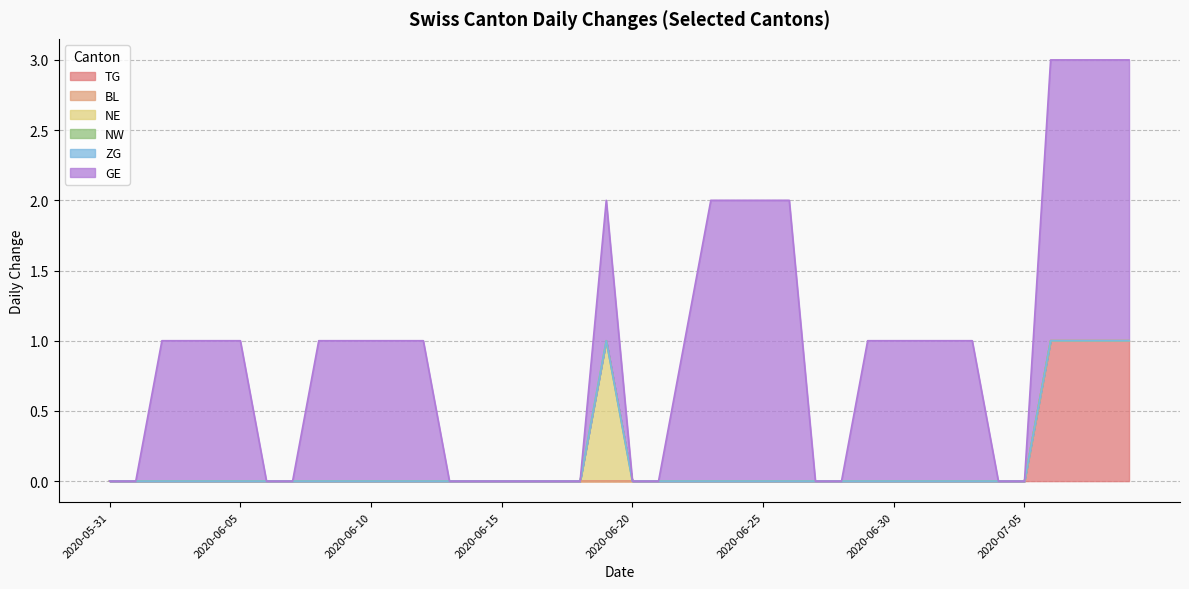

Reading left to right, transcribe all the data shown in this chart.

TG: 0	0	0	0	0	0	0	0	0	0	0	0	0	0	0	0	0	0	0	0	0	0	0	0	0	0	0	0	0	0	0	0	0	0	0	0	1	1	1	1
BL: 0	0	0	0	0	0	0	0	0	0	0	0	0	0	0	0	0	0	0	0	0	0	0	0	0	0	0	0	0	0	0	0	0	0	0	0	0	0	0	0
NE: 0	0	0	0	0	0	0	0	0	0	0	0	0	0	0	0	0	0	0	1	0	0	0	0	0	0	0	0	0	0	0	0	0	0	0	0	0	0	0	0
NW: 0	0	0	0	0	0	0	0	0	0	0	0	0	0	0	0	0	0	0	0	0	0	0	0	0	0	0	0	0	0	0	0	0	0	0	0	0	0	0	0
ZG: 0	0	0	0	0	0	0	0	0	0	0	0	0	0	0	0	0	0	0	0	0	0	0	0	0	0	0	0	0	0	0	0	0	0	0	0	0	0	0	0
GE: 0	0	1	1	1	1	0	0	1	1	1	1	1	0	0	0	0	0	0	1	0	0	1	2	2	2	2	0	0	1	1	1	1	1	0	0	2	2	2	2